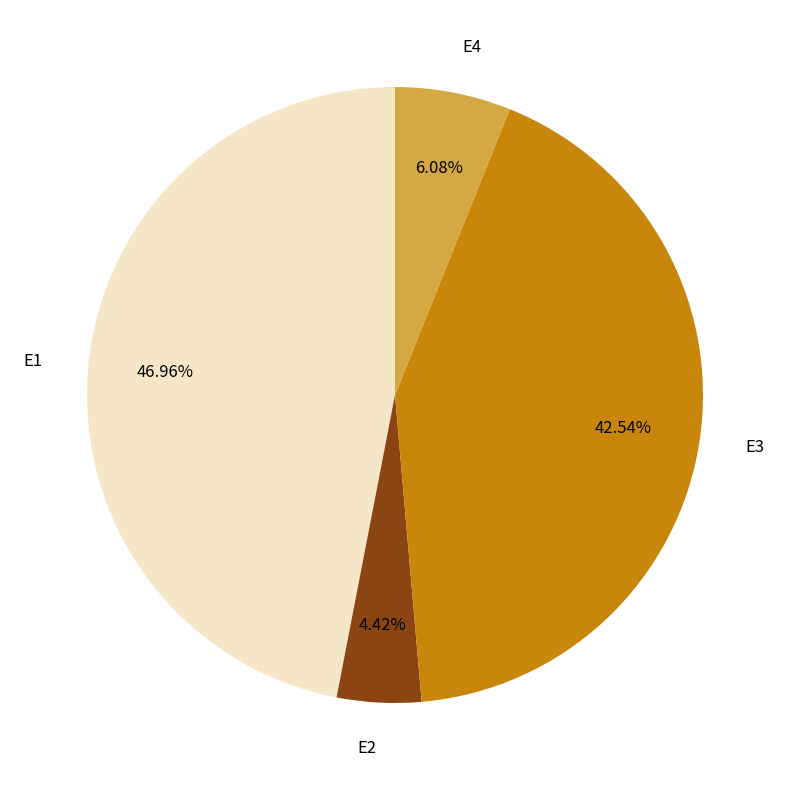

Is there any slice that represents more than half of the pie?

No